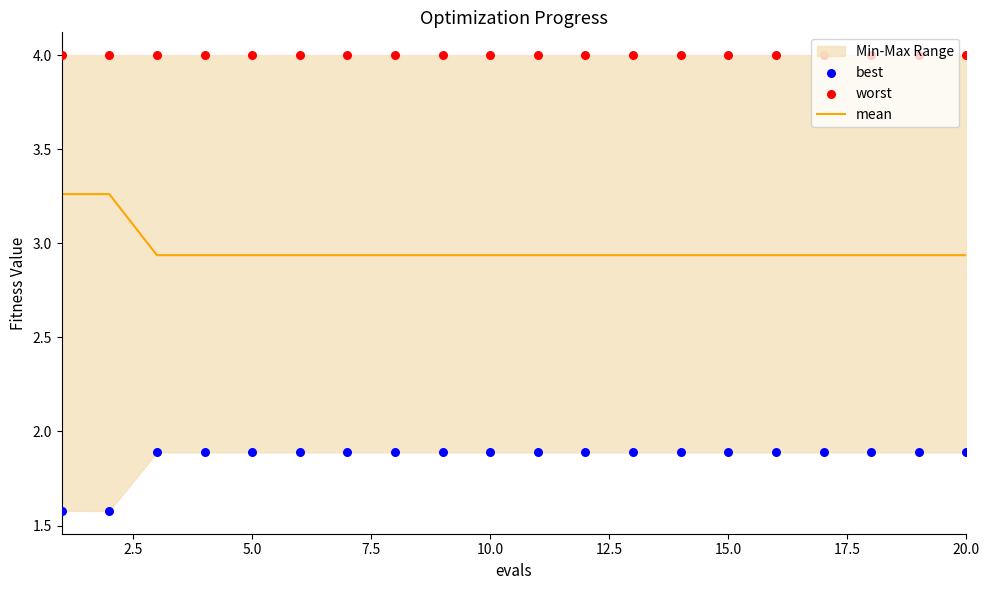

Is the value of best at 17.5 greater than the value of mean at 14?

No